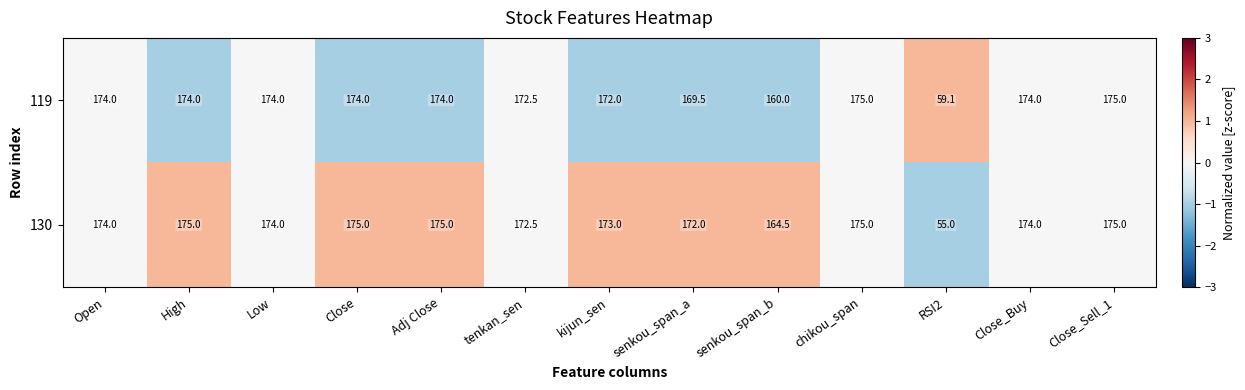

Which series has the largest range (max minus min)?

130